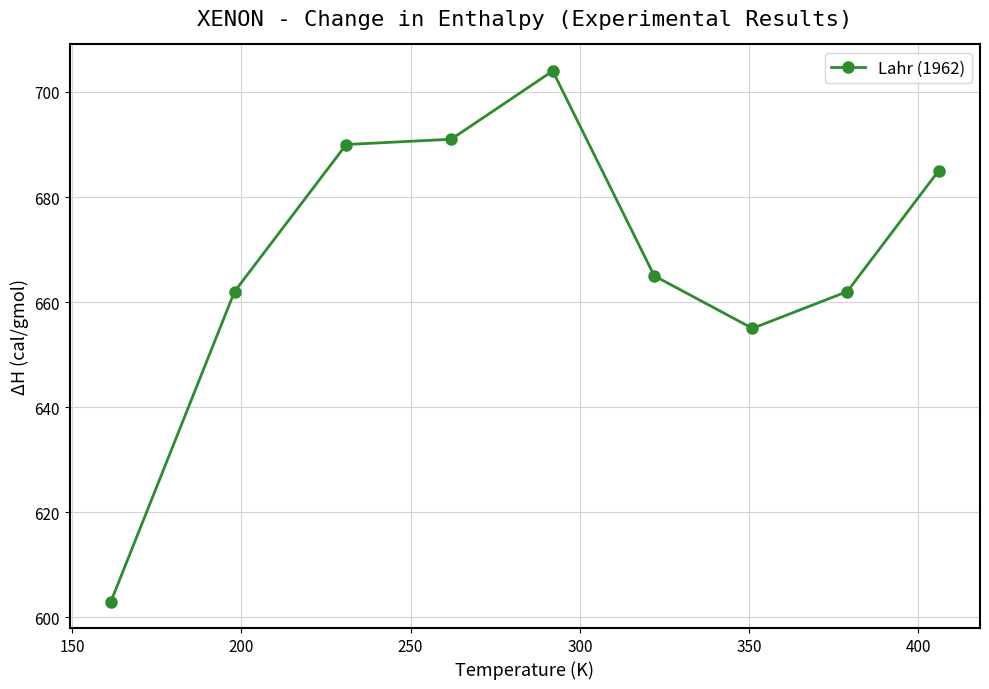

What is the greatest value displayed?

704